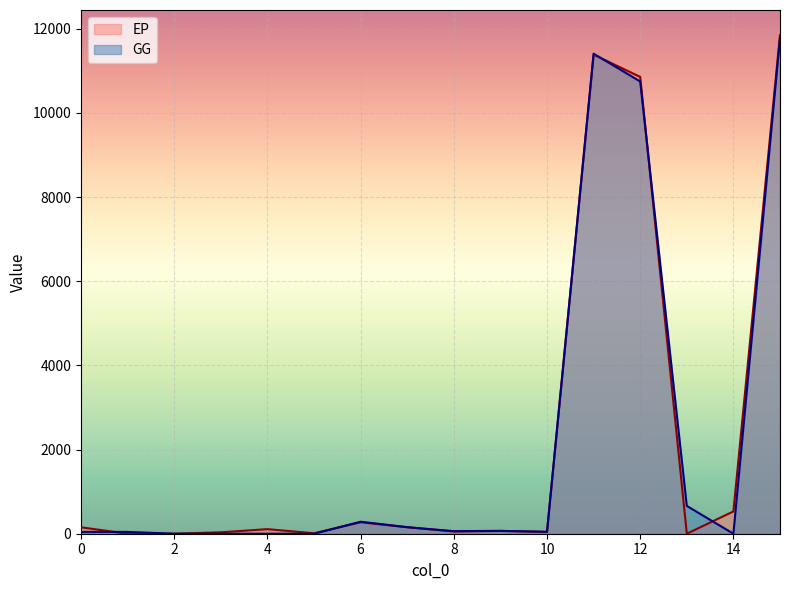

Reading right to left, extract all data points from this chart.

GG: 15=11782.0	14=0.0	13=660.9	12=10747.0	11=11407.9	10=45.5	9=68.6	8=60.9	7=155.8	6=285.3	5=0.0	4=0.0	3=0.0	2=0.2	1=43.0	0=43.3
EP: 15=11853.2	14=529.7	13=0.0	12=10855.6	11=11385.3	10=43.4	9=65.5	8=52.7	7=153.9	6=272.0	5=10.1	4=108.8	3=33.6	2=0.0	1=0.0	0=152.5